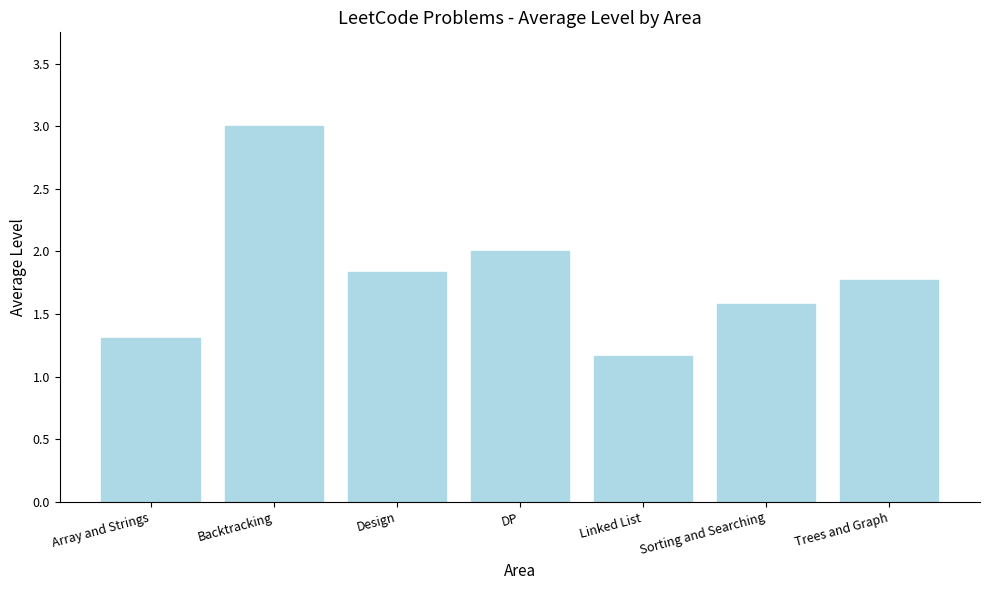

Reading left to right, list all the values displayed in this chart.

Array and Strings=1.3	Backtracking=3.0	Design=1.8	DP=2.0	Linked List=1.2	Sorting and Searching=1.6	Trees and Graph=1.8